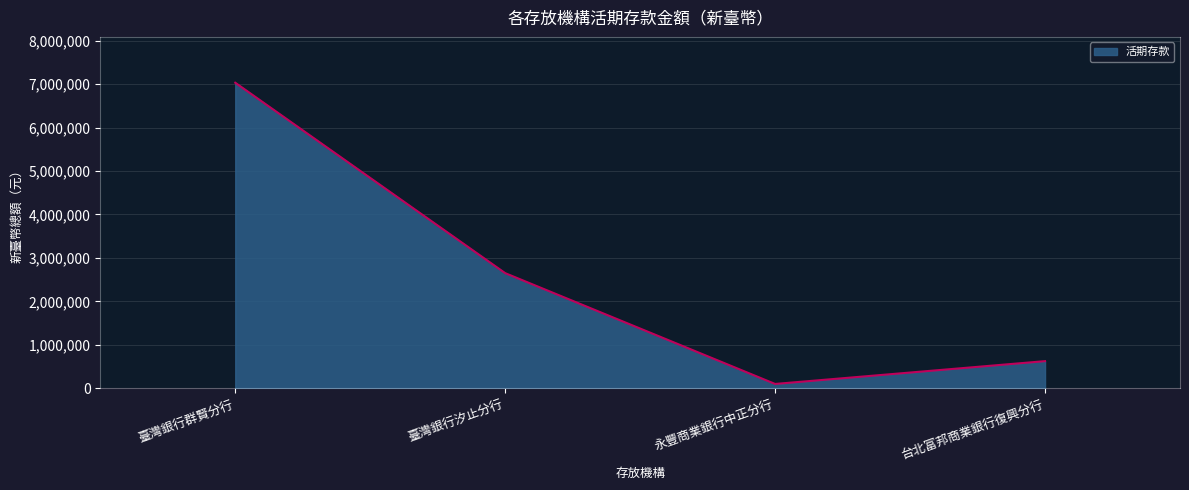

Where is the first local minimum?

永豐商業銀行中正分行